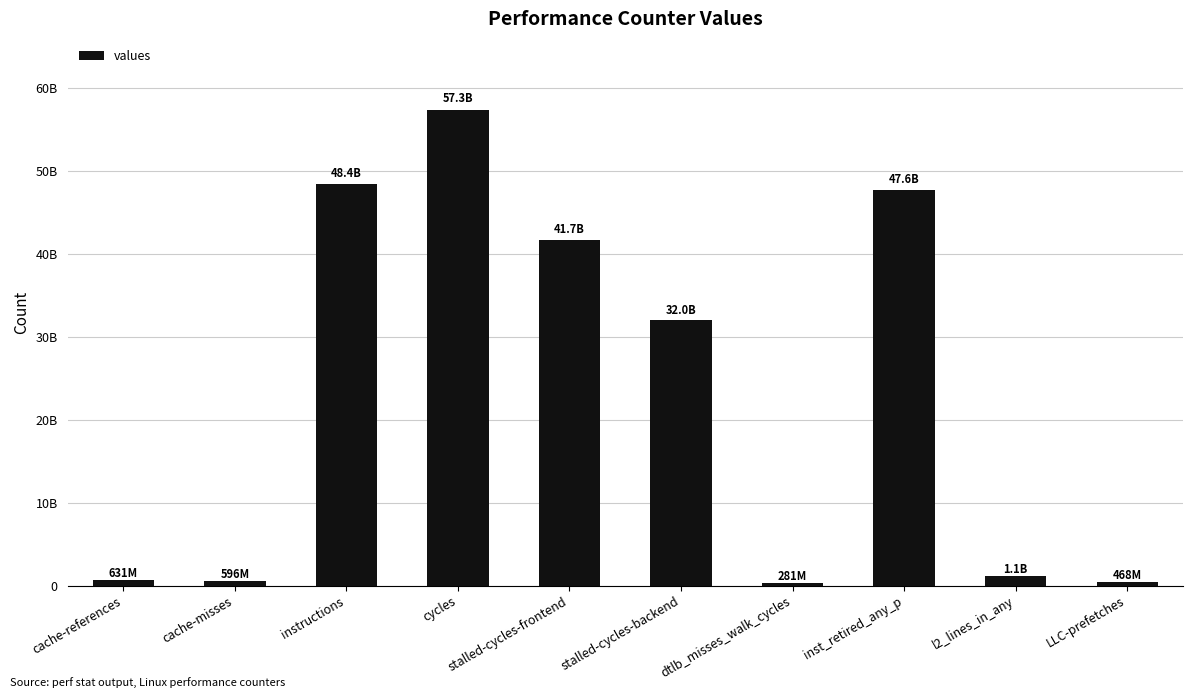

Are the bars grouped side by side (vs. stacked)?

No